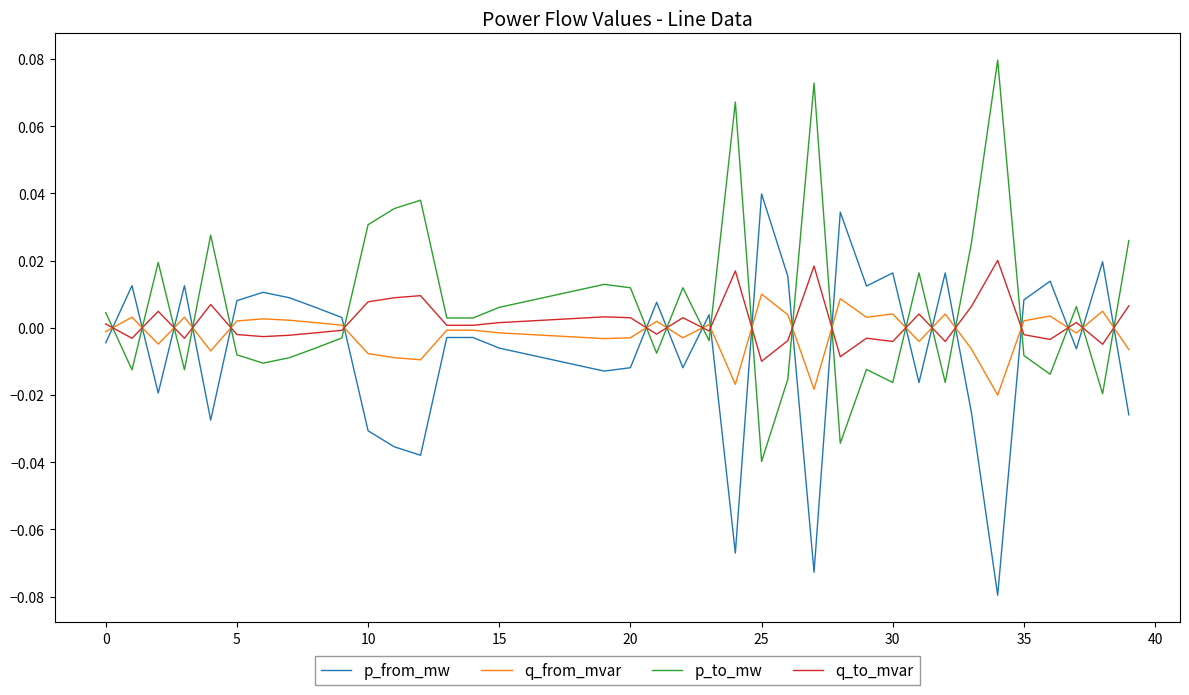

True or false: q_to_mvar and q_from_mvar intersect in this chart.

True